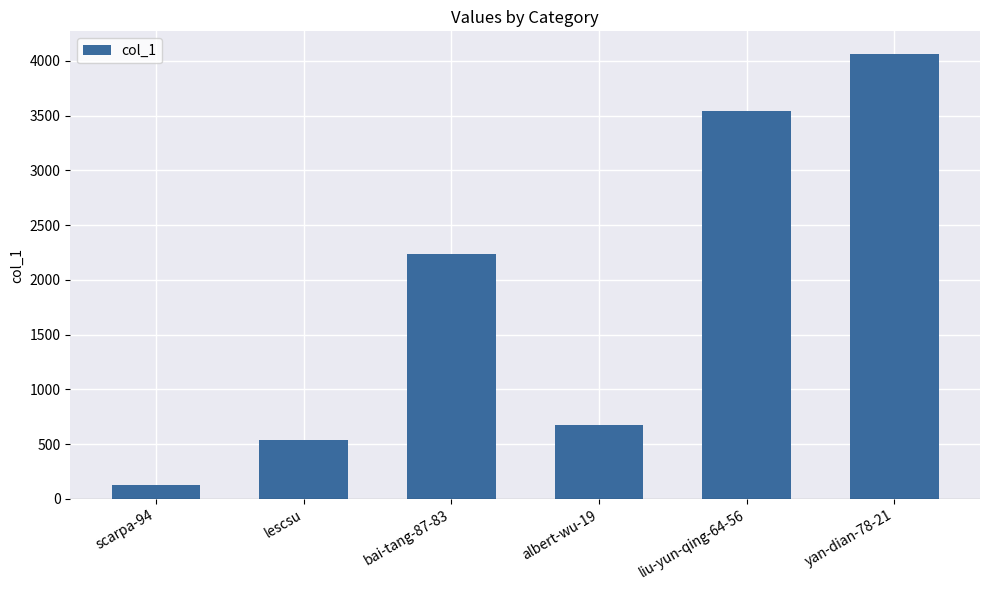

What position from the left is scarpa-94?

1